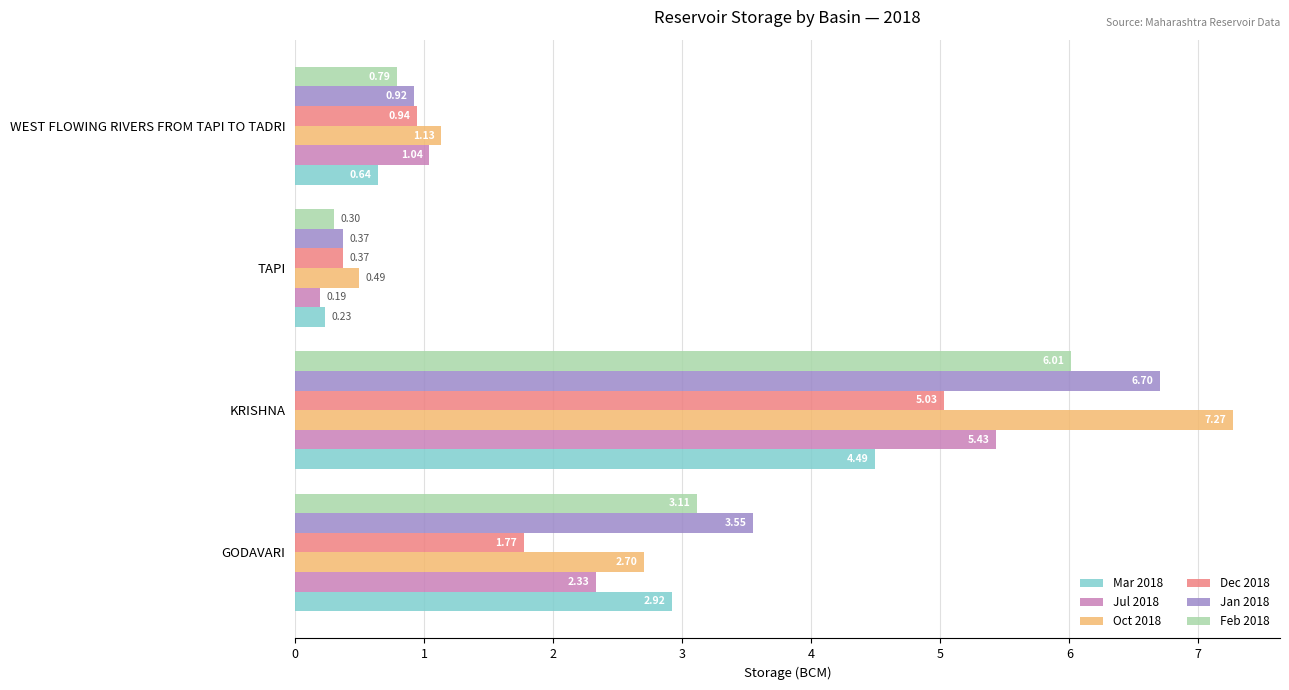

What is the difference between the maximum and minimum values in the Jan 2018 series?

6.3